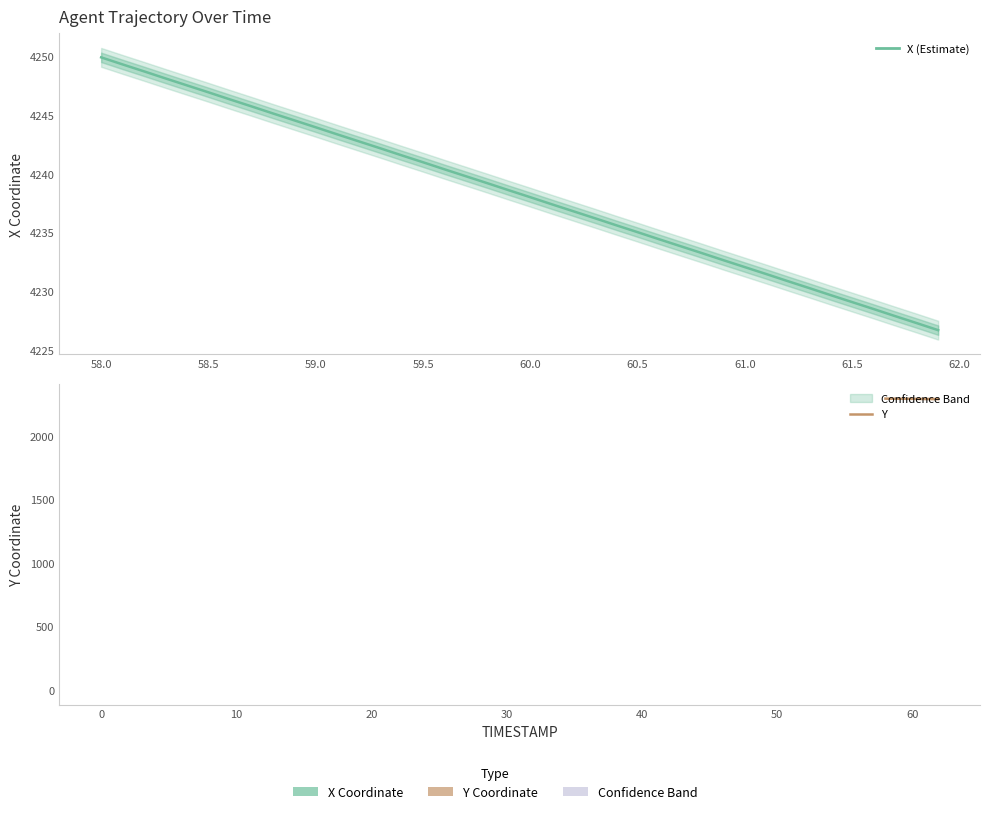

Rank the series by their average value, from highest to lowest.

X, Y